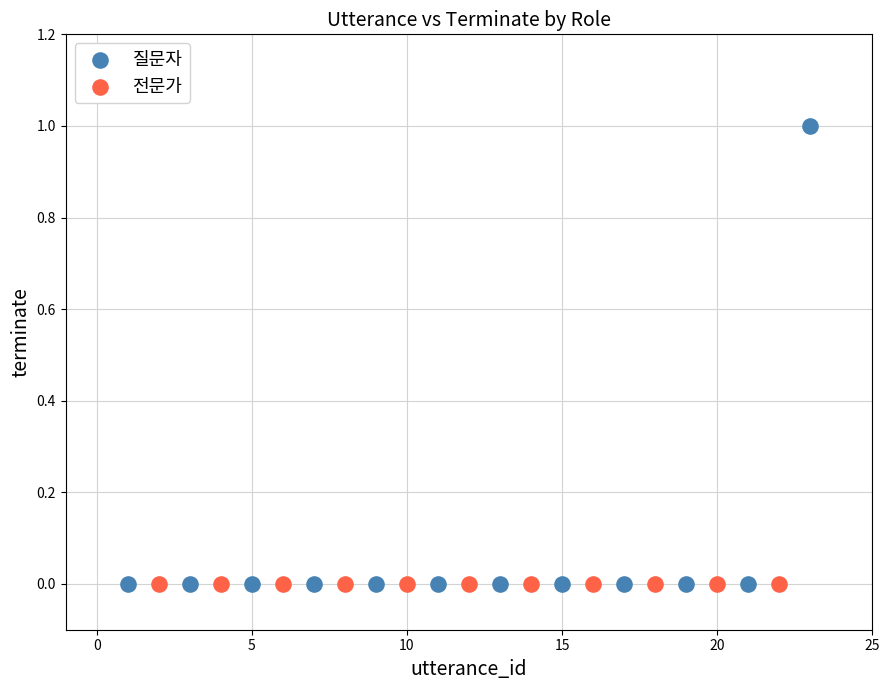

Which series contains the highest Y value?

질문자